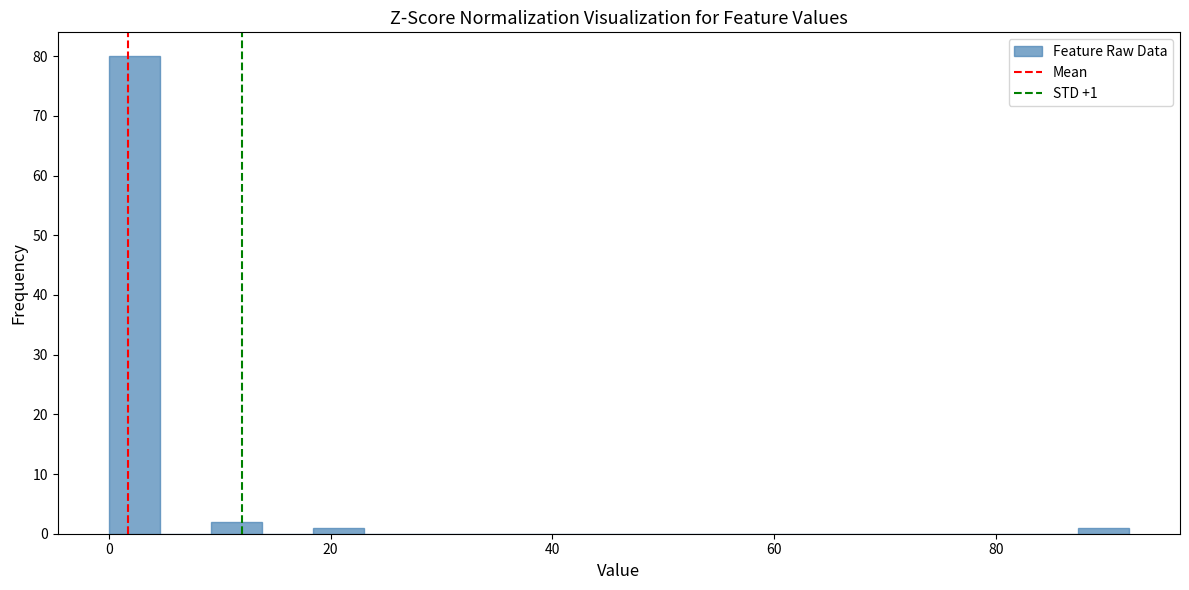

Around what value on the x-axis is the tallest bar? Give the approximate position of its centre, as read against the axis.

2